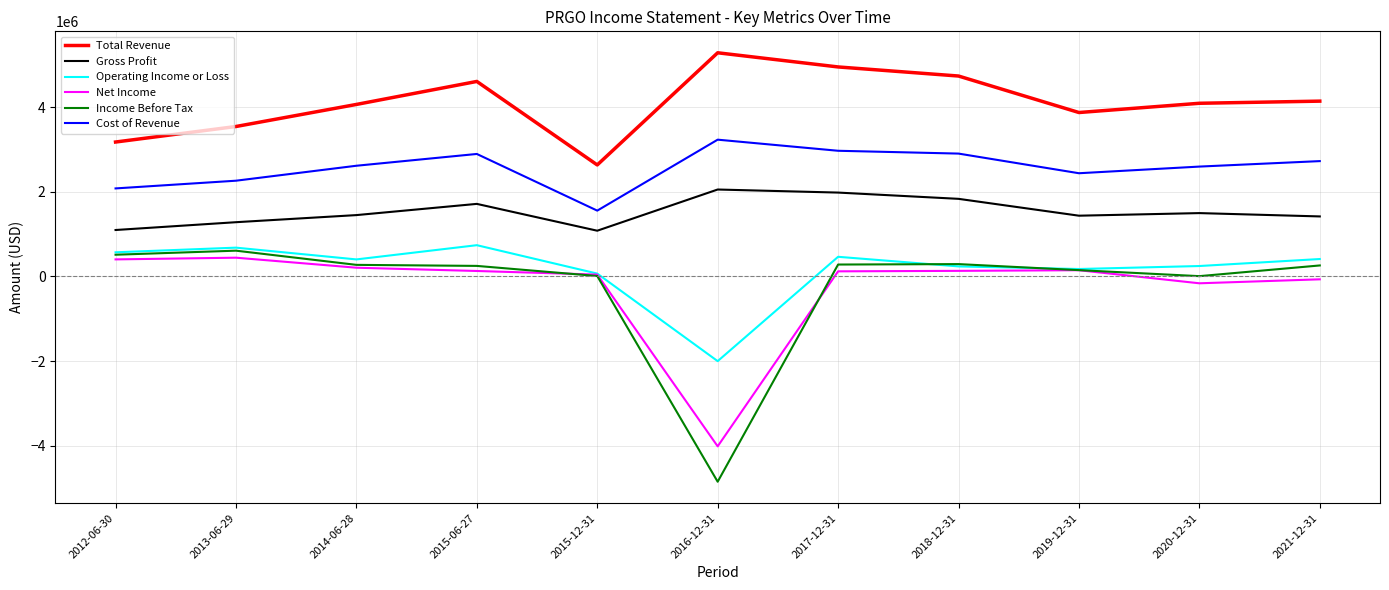

What is the sum of the Income Before Tax values at 2020-12-31 and 2015-12-31?

14800